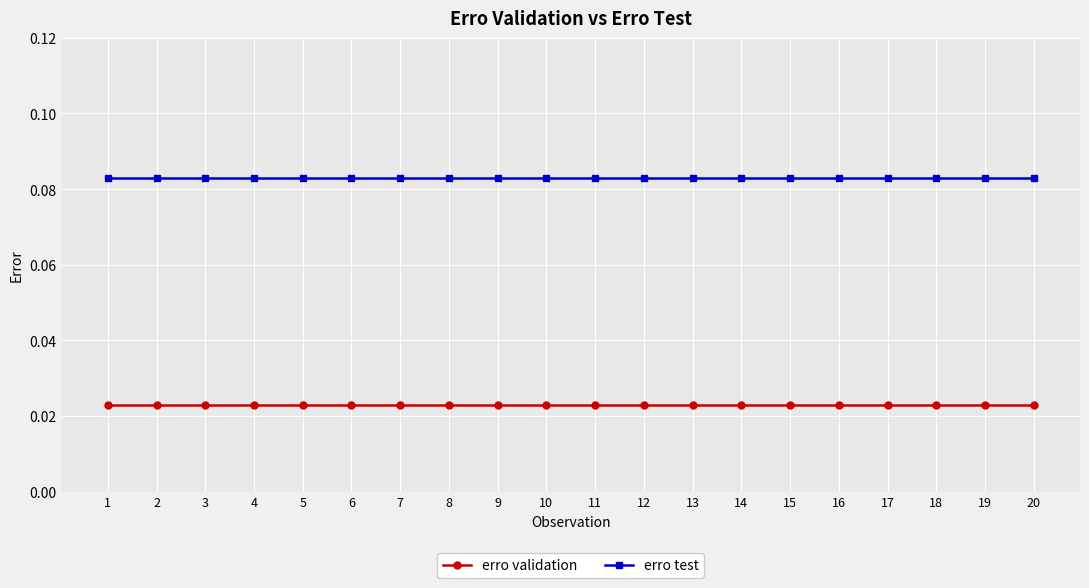

True or false: erro test and erro validation intersect in this chart.

False